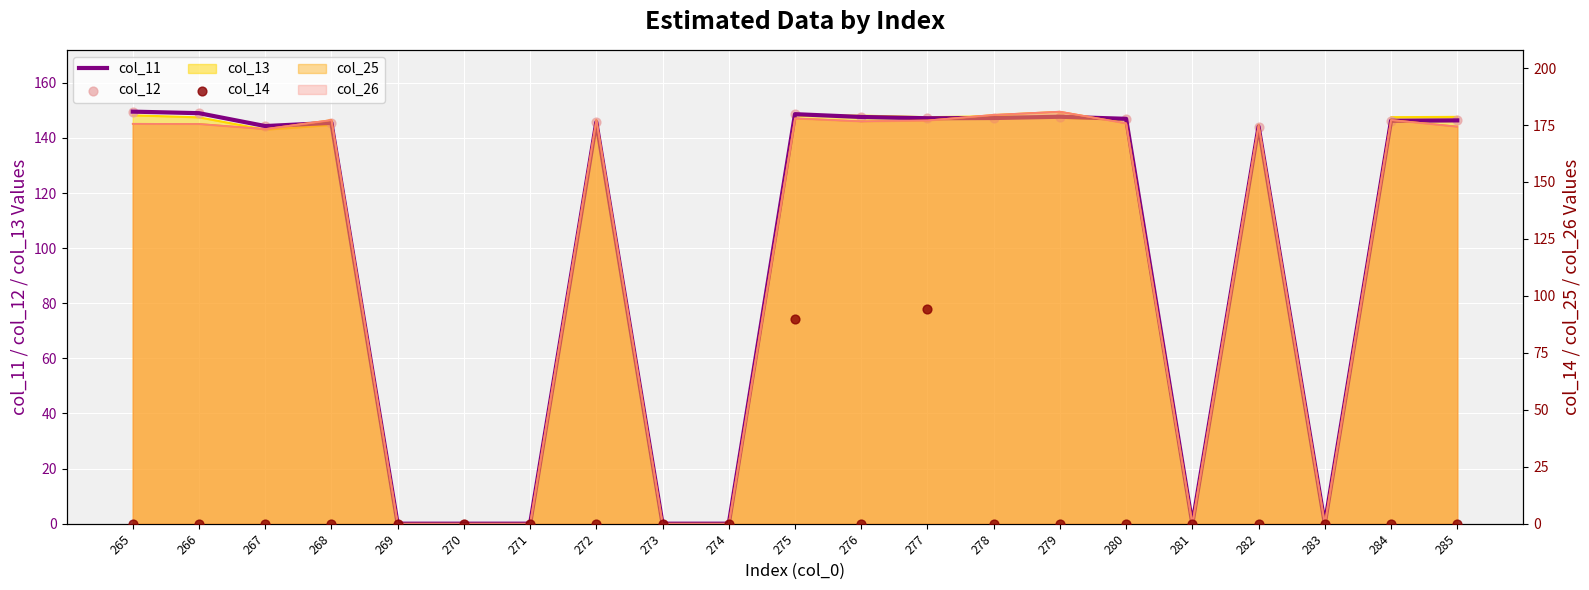

Which series reaches the minimum Y coordinate?

col_11